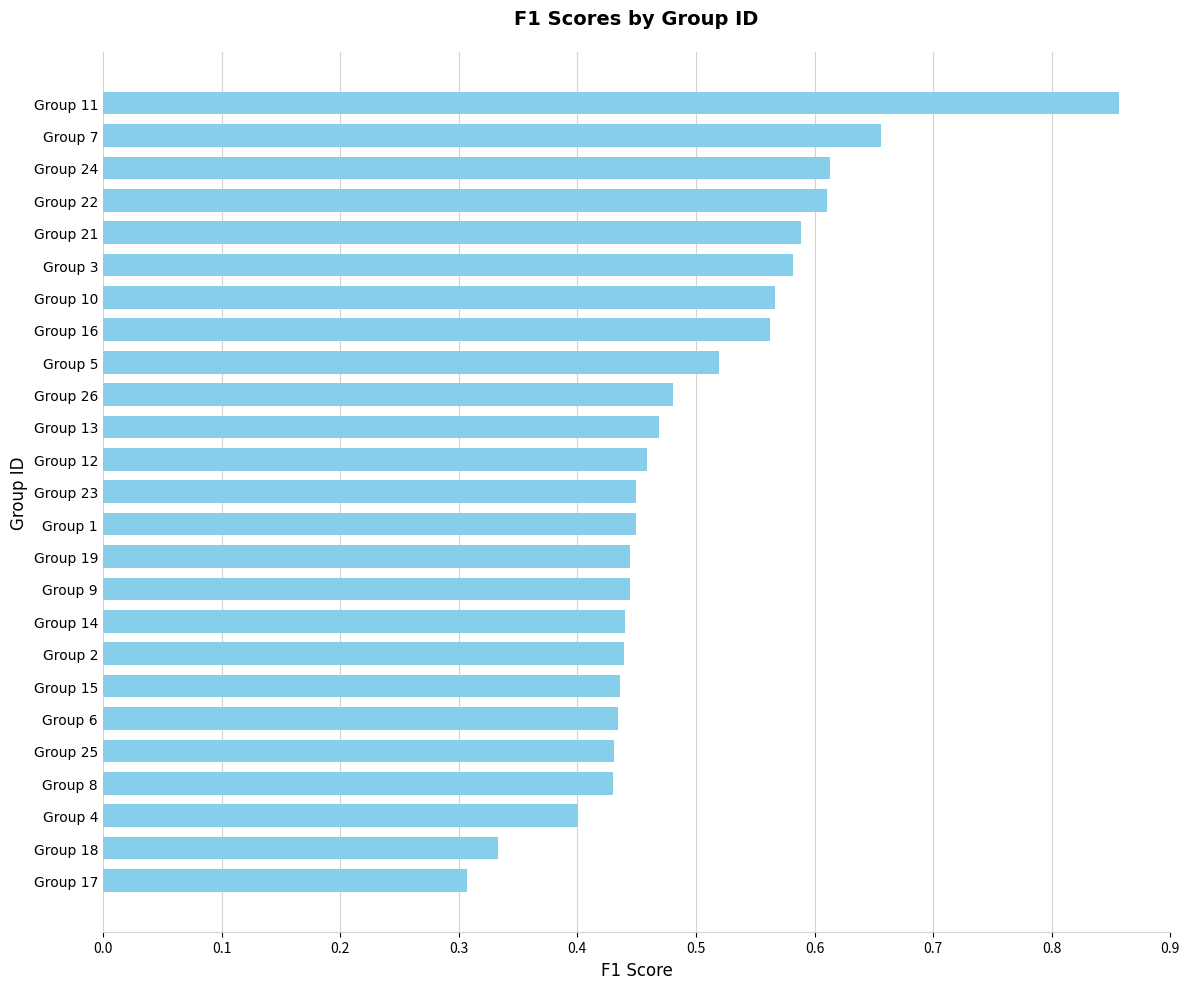

What is the label of the 6th bar from the top?

Group 3